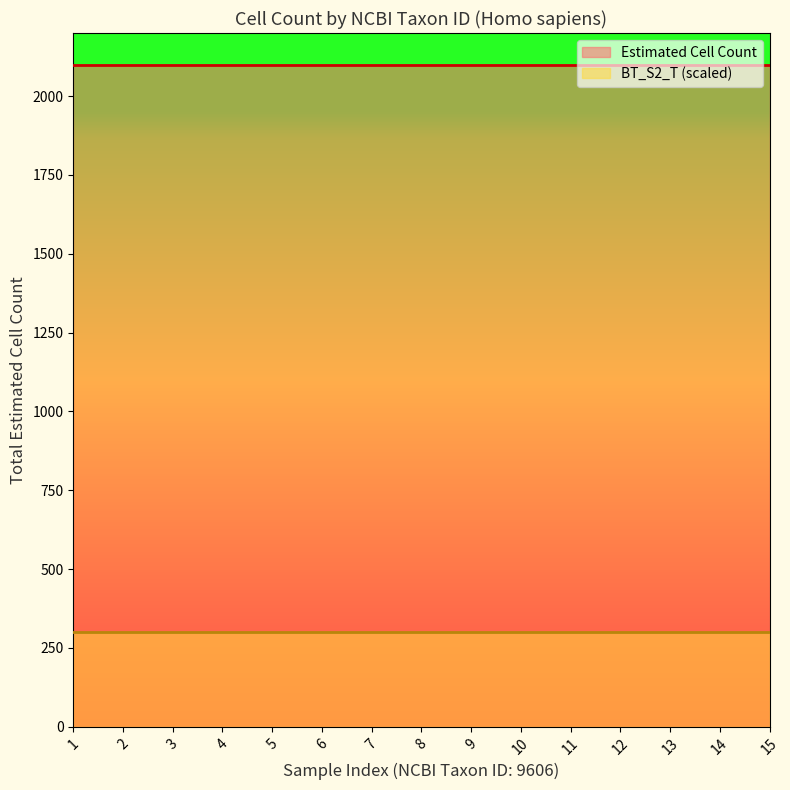

What value does the Estimated Cell Count series have at 9606?

2100